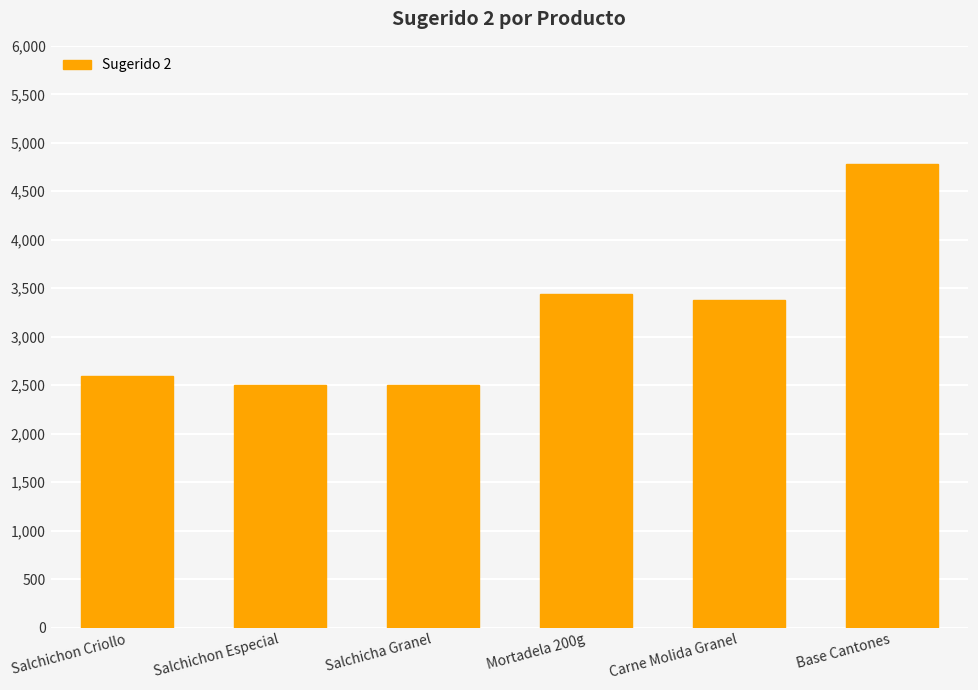

What is the average value?

3199.0